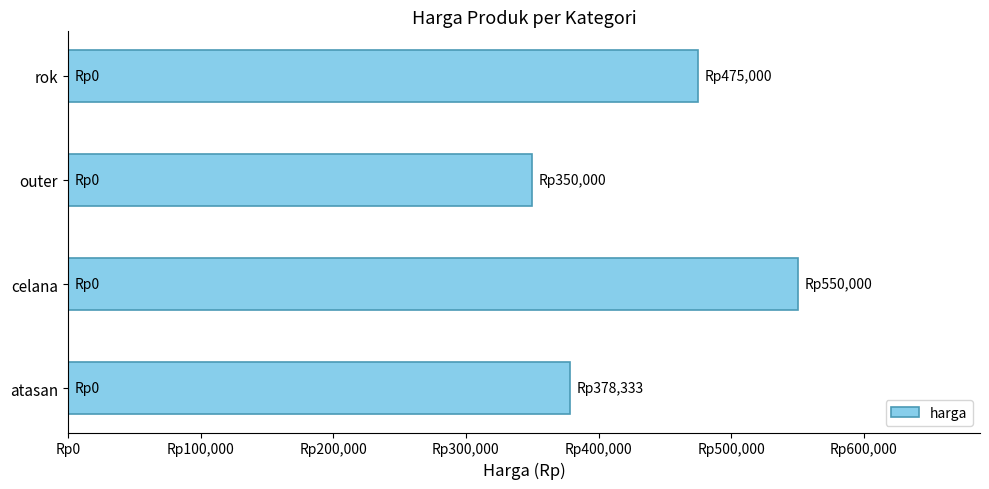

How many series are shown in this chart?

1